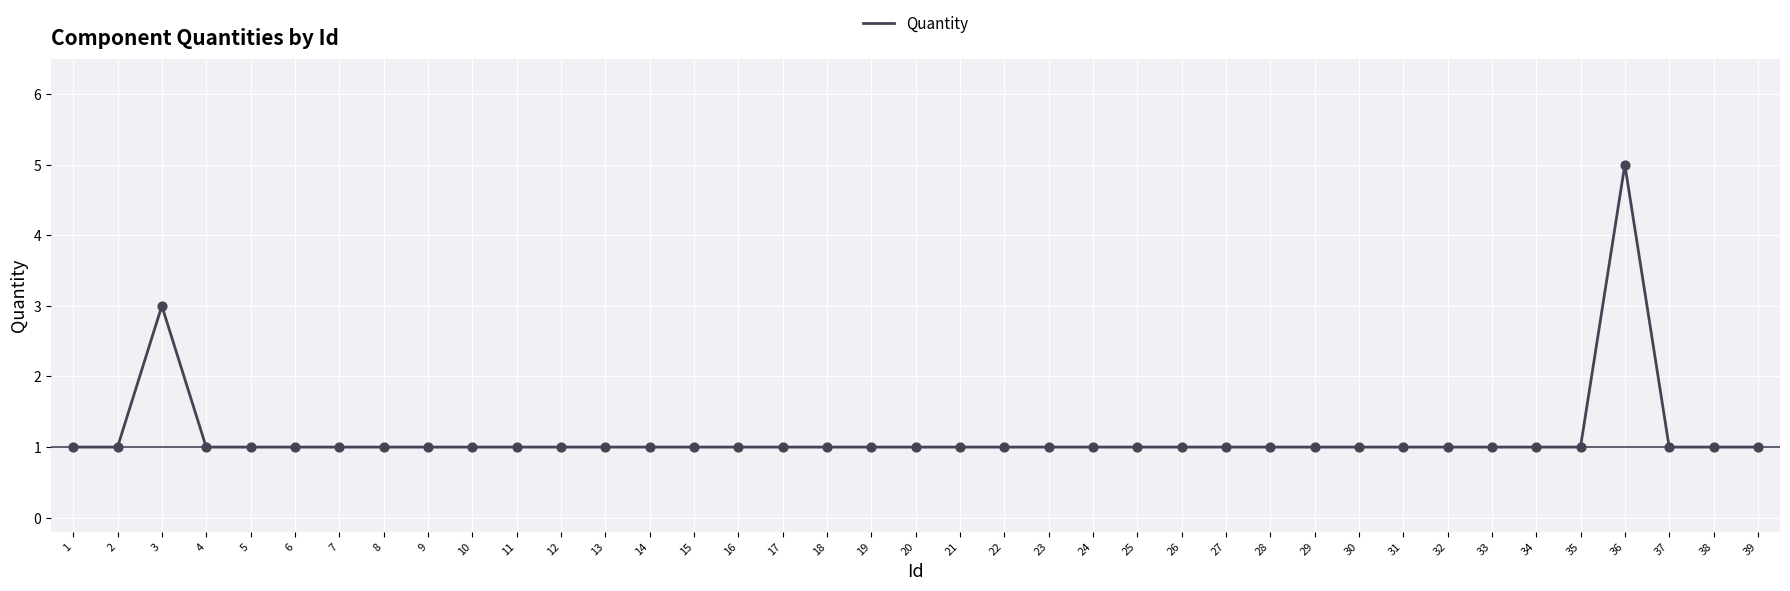

Approximately how many times larger is the value at 23 compared to 39?

1.0